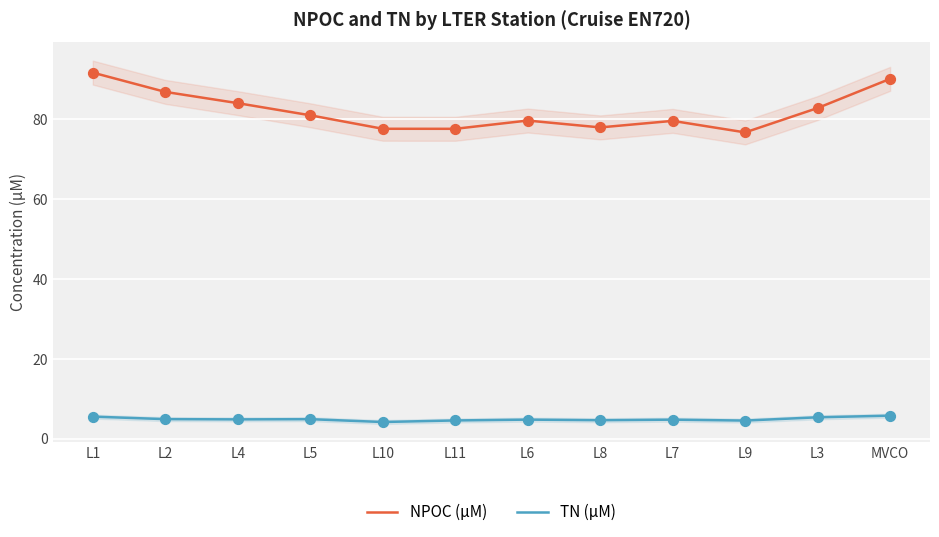

What are all the series names shown in the legend?

NPOC (µM), TN (µM)